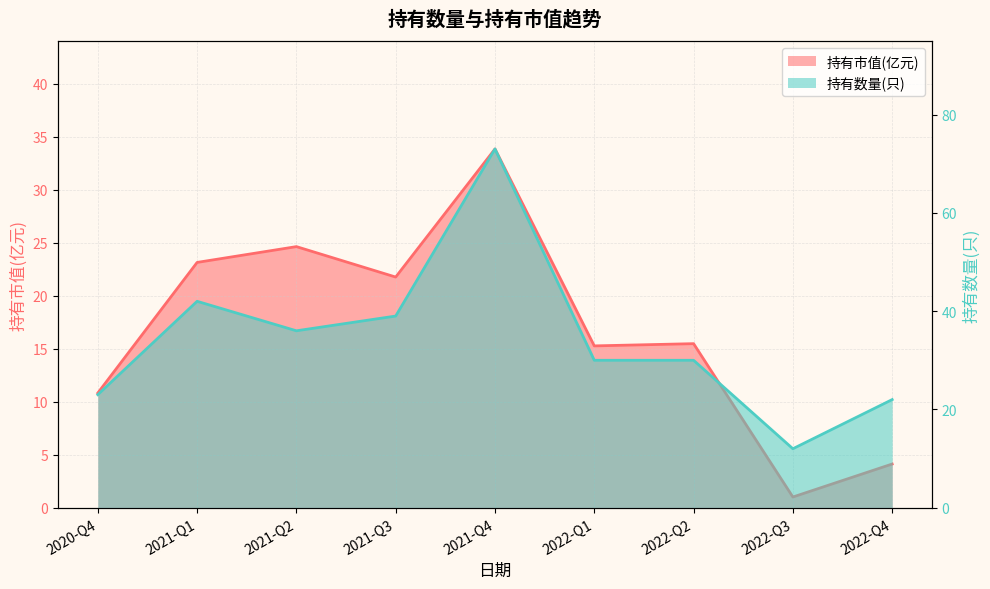

True or false: 持有市值(亿元) has more than 0 interior local peaks.

True